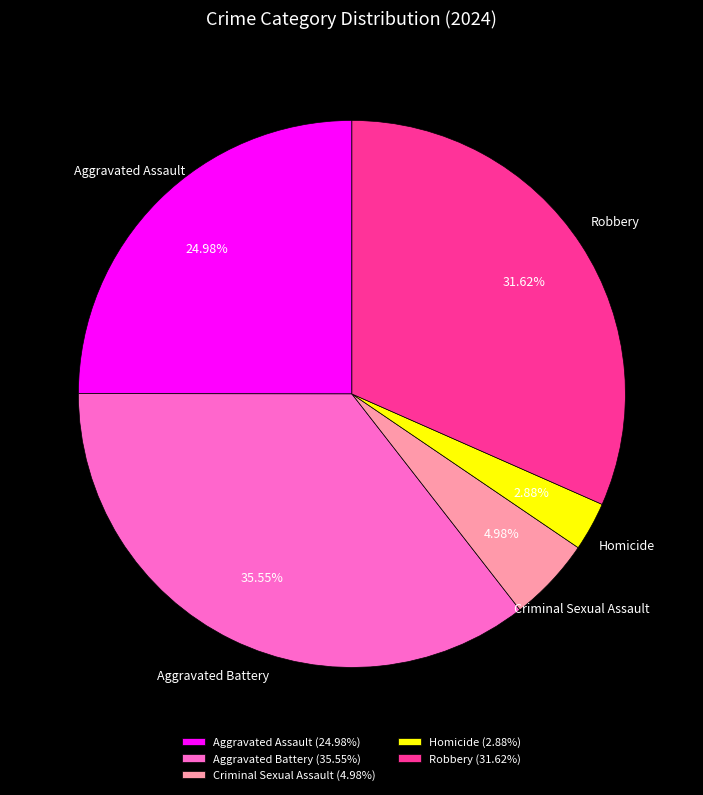

Rank the categories by value from lowest to highest.

Homicide, Criminal Sexual Assault, Aggravated Assault, Robbery, Aggravated Battery